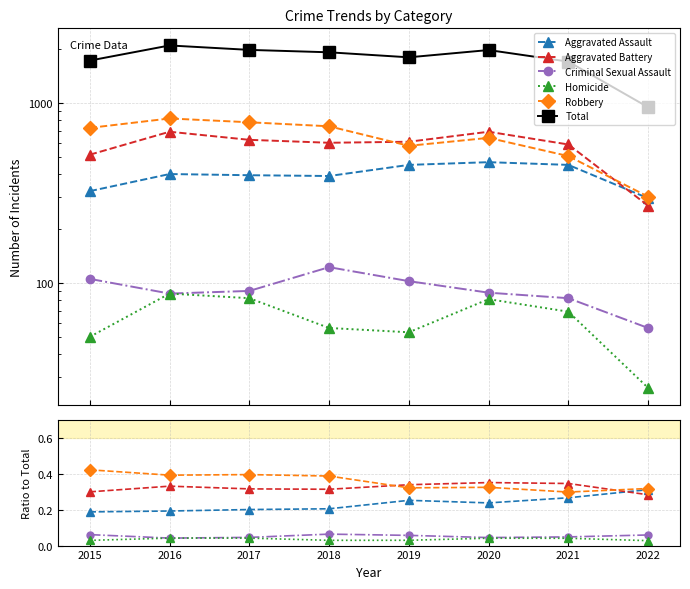

What is the total value across all series at 2019?

1793.0